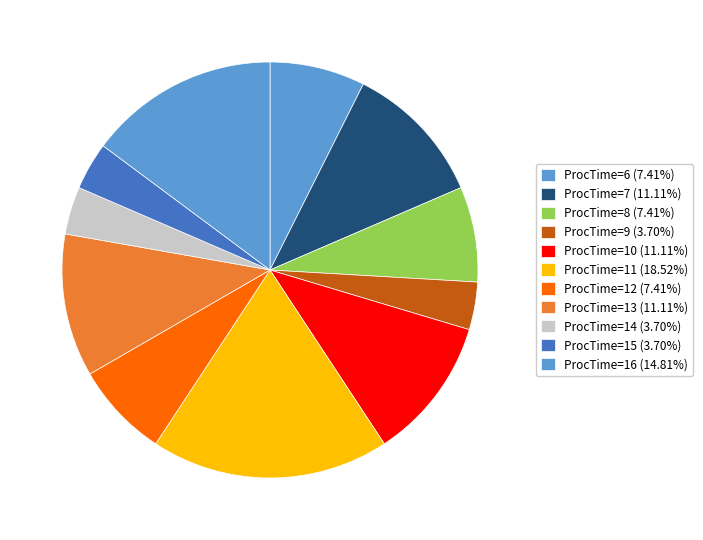

What is the largest slice in the pie chart?

ProcTime=11(10)